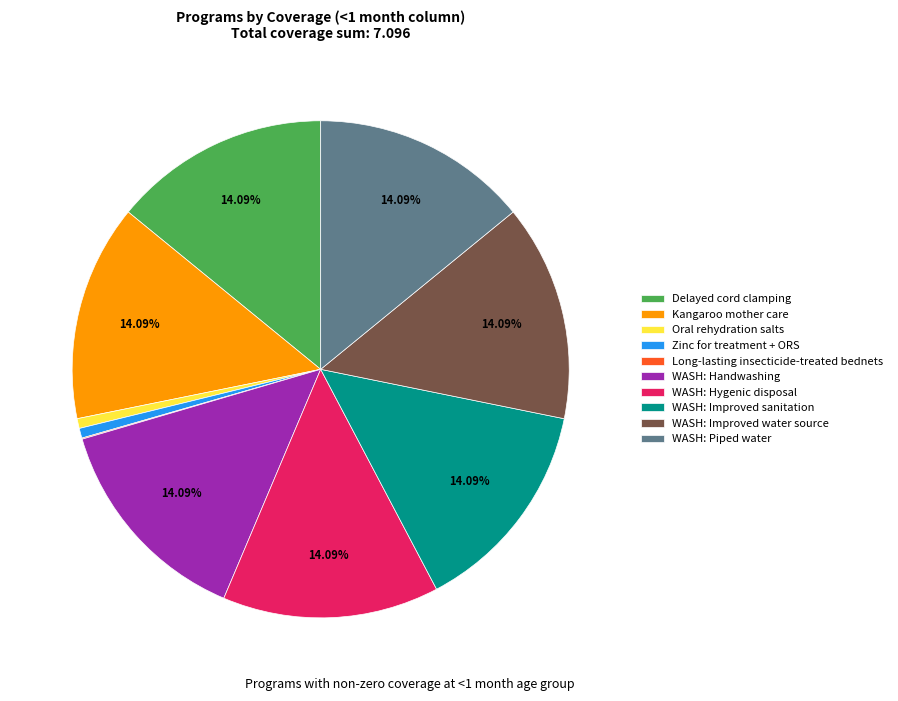

Between WASH: Handwashing and Oral rehydration salts, which is larger?

WASH: Handwashing